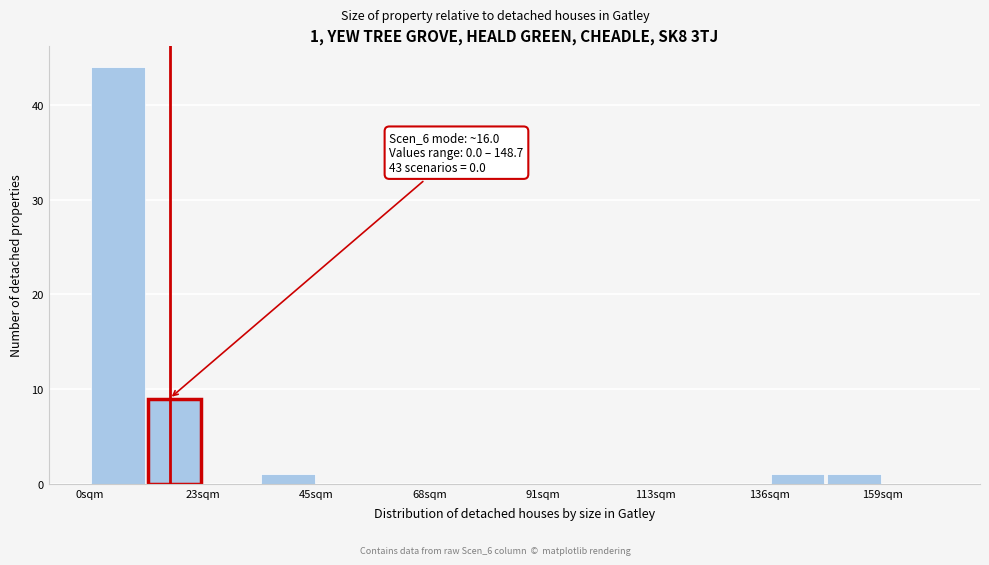

Around what value on the x-axis is the tallest bar? Give the approximate position of its centre, as read against the axis.

5